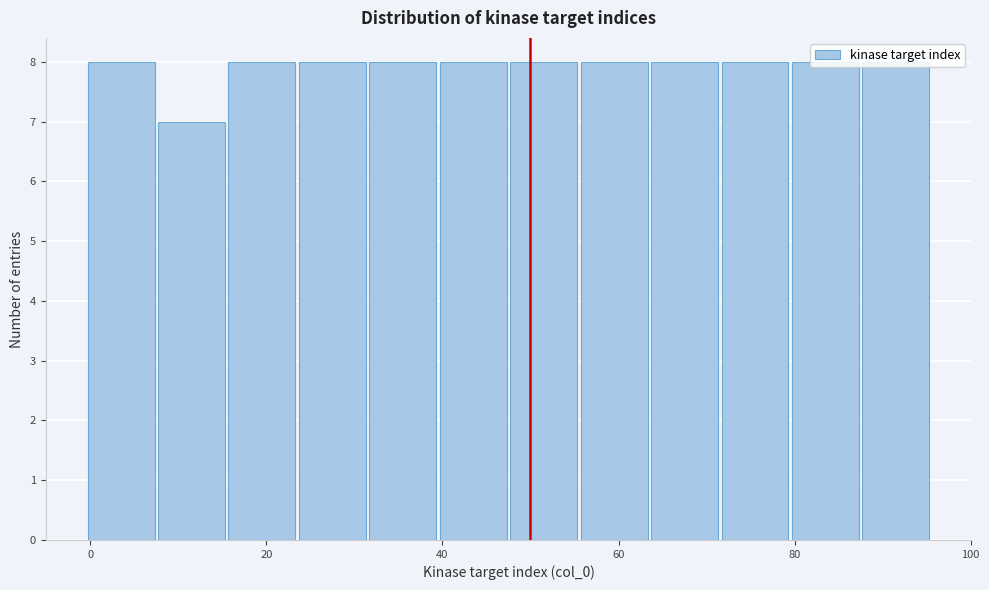

Reading left to right, list every bar in this chart as the range it spans on the x-axis followed by its height. Neither the bar edges nor the heights are printed on the chart, so give them approximately, as read against the axes.

-0.5 to 7.5: 8
7.5 to 15.5: 7
15.5 to 23.5: 8
23.5 to 31.5: 8
31.5 to 39.5: 8
39.5 to 47.5: 8
47.5 to 55.5: 8
55.5 to 63.5: 8
63.5 to 71.5: 8
71.5 to 79.5: 8
79.5 to 87.5: 8
87.5 to 95.5: 8